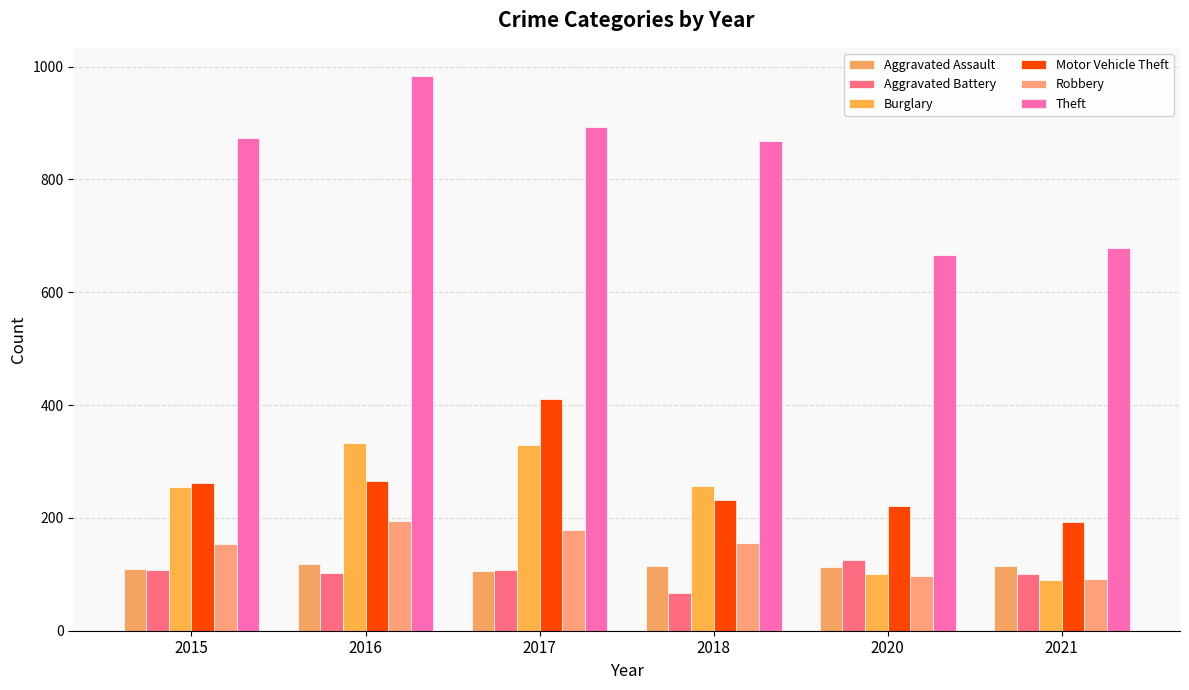

What is the average value of the Robbery series?

145